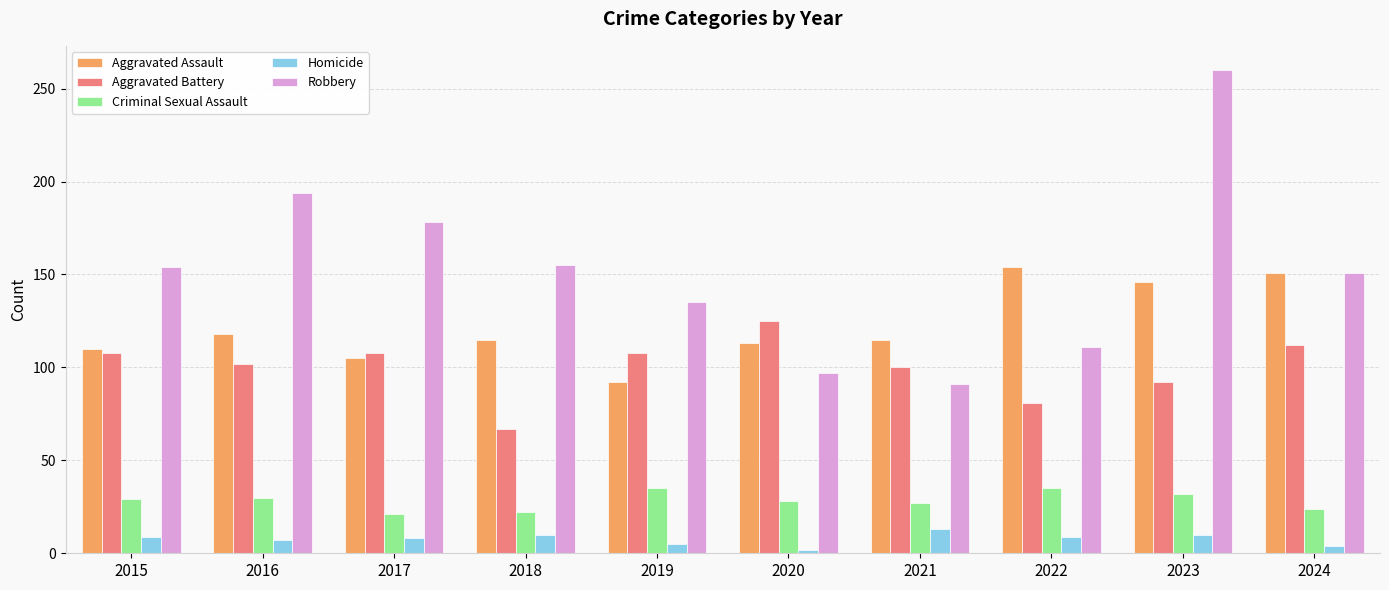

What is the spread (max minus min) of values at 2015?

145